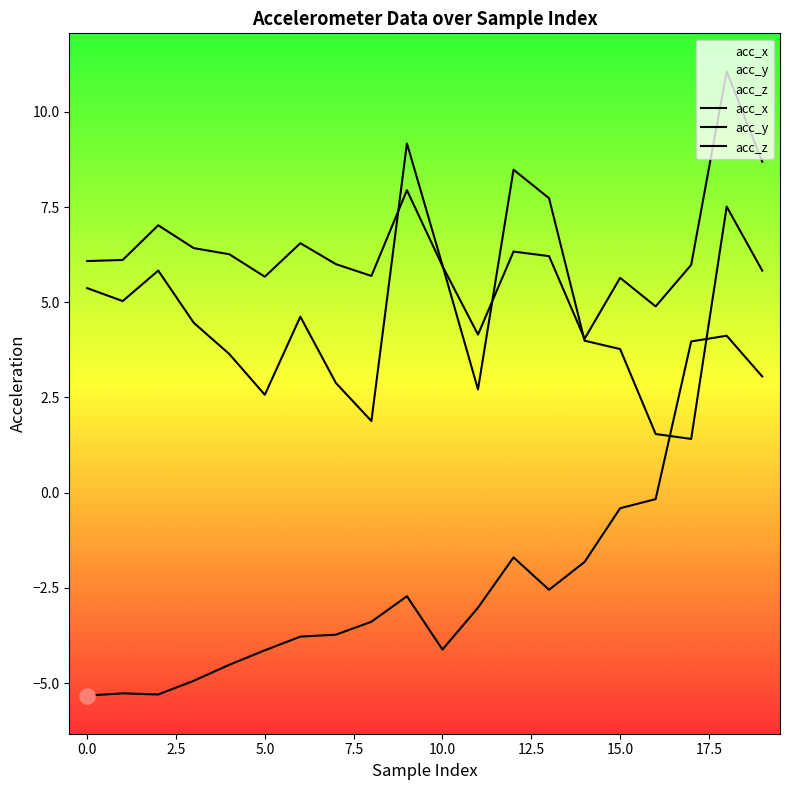

Which series contains the lowest Y value?

acc_z